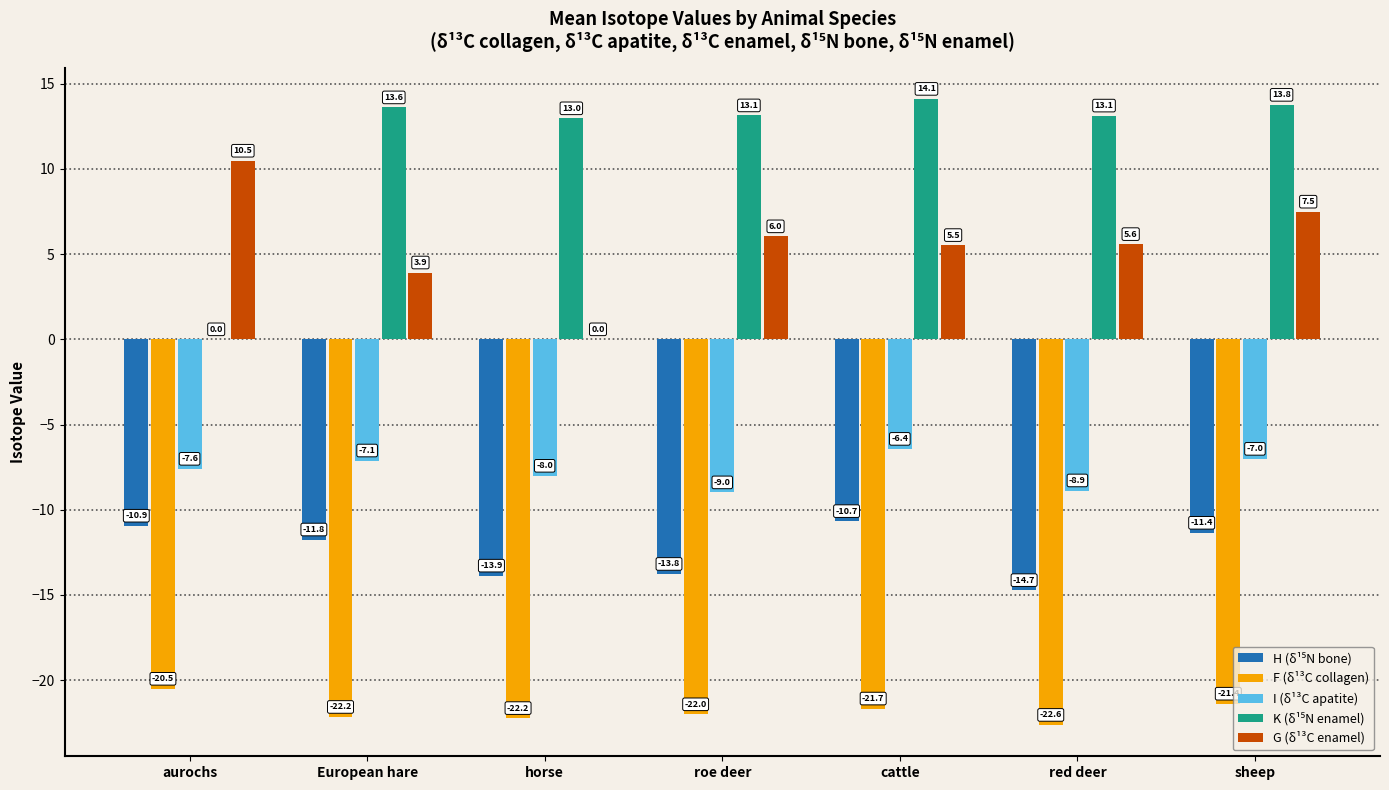

What is the highest value of the G (δ¹³C enamel) series?

10.5